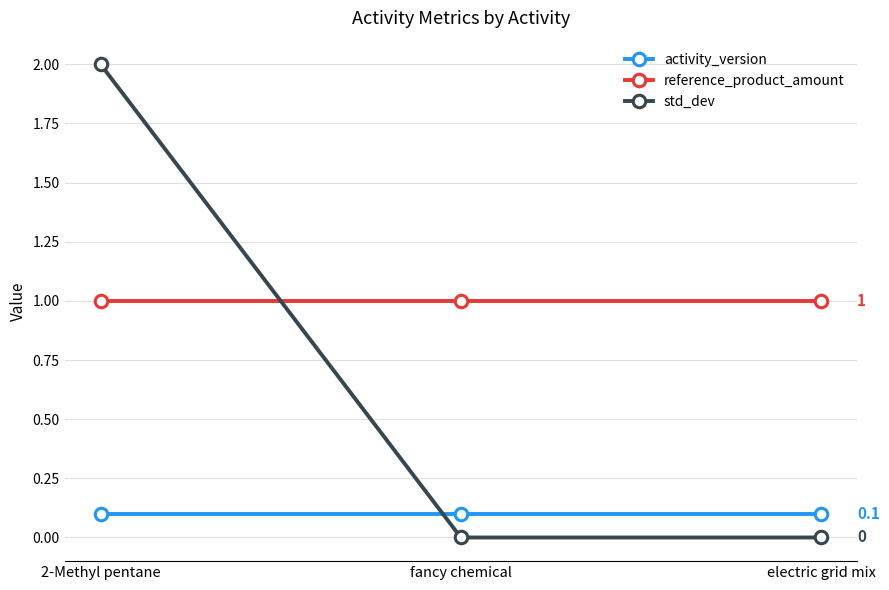

What is the label of the 2nd point from the left?

fancy chemical